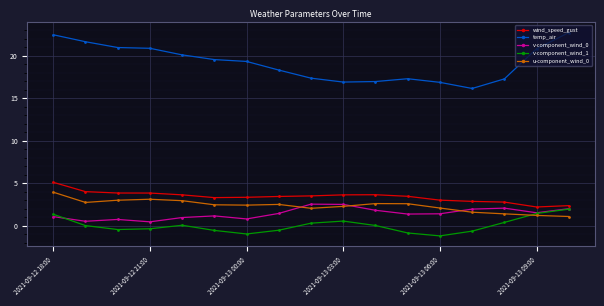

What is the average value of the temp_air series?

19.2